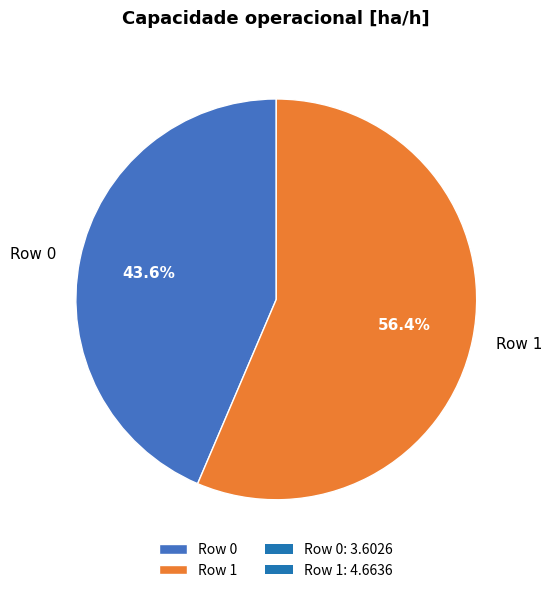

The Row 0 slice represents 44% of the pie. True or false?

True